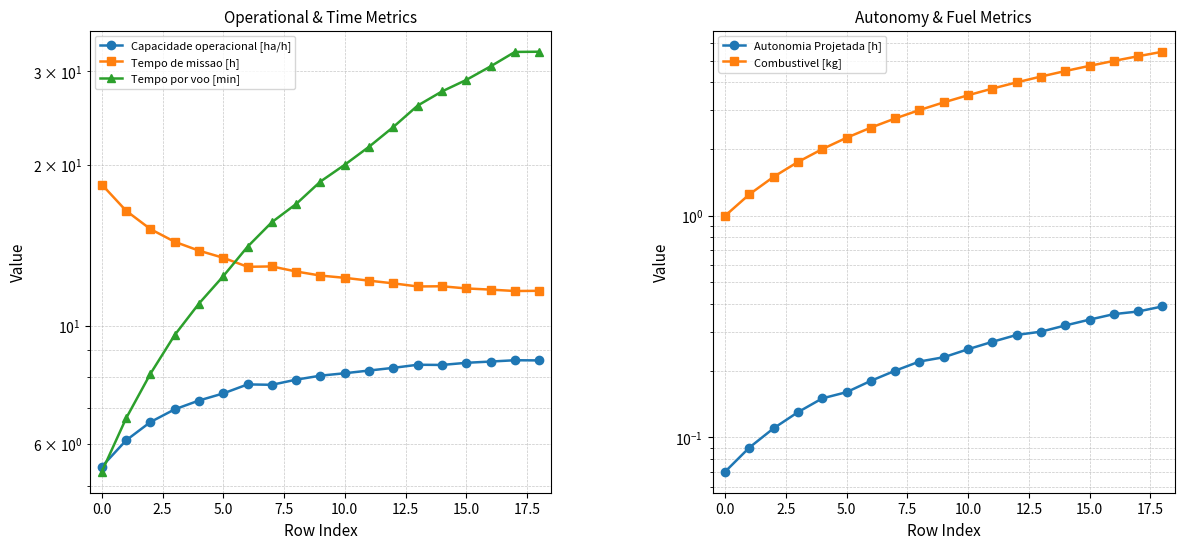

Which series has the largest total across all categories?

Tempo por voo [min]